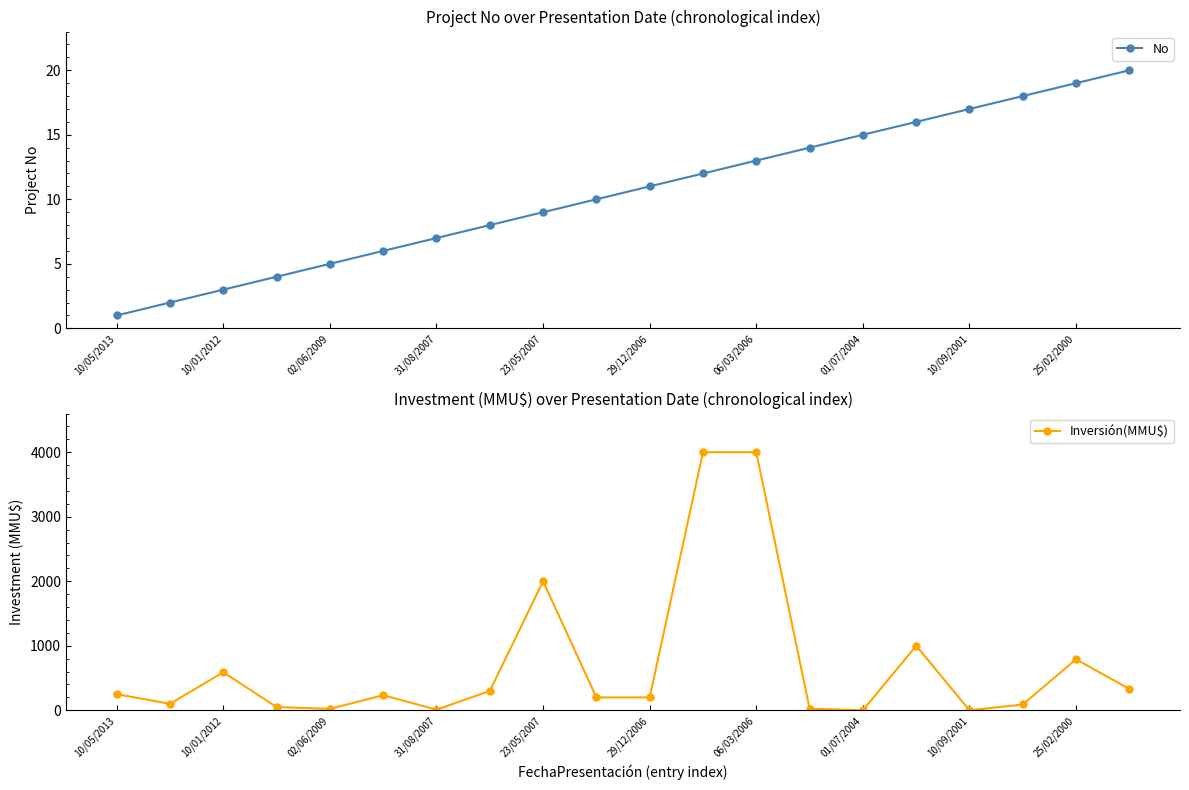

How many lines are shown in the chart?

2